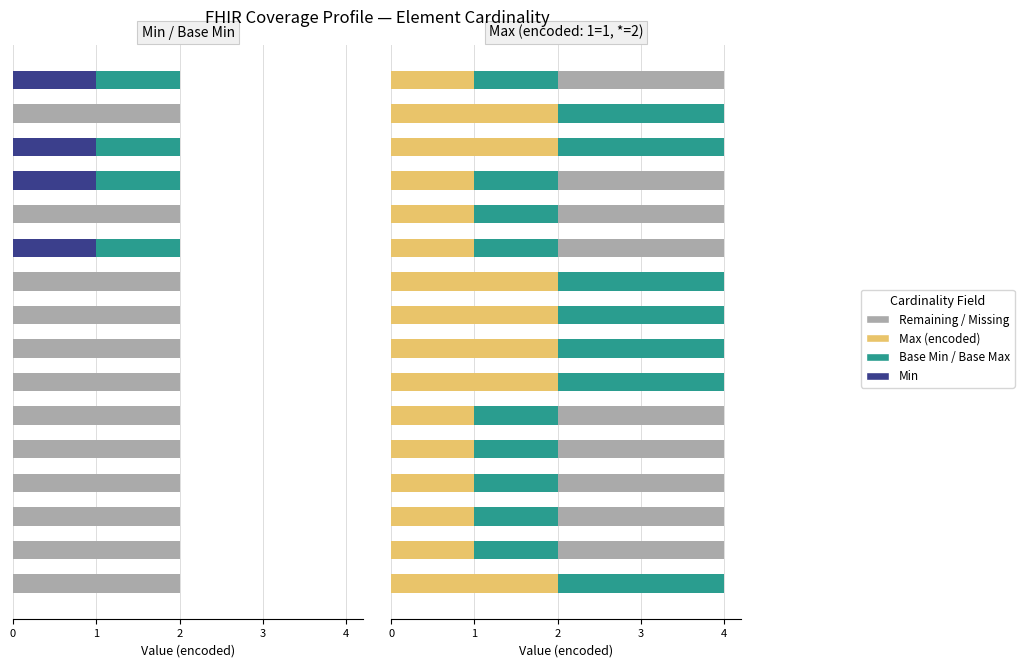

What is the average value of the Base Max series?

1